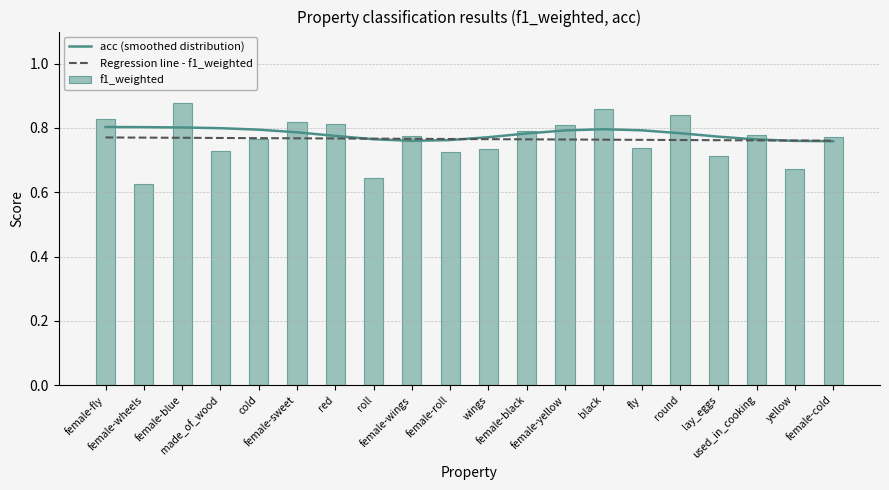

Count the f1_weighted values in the range 0 to 1.

20